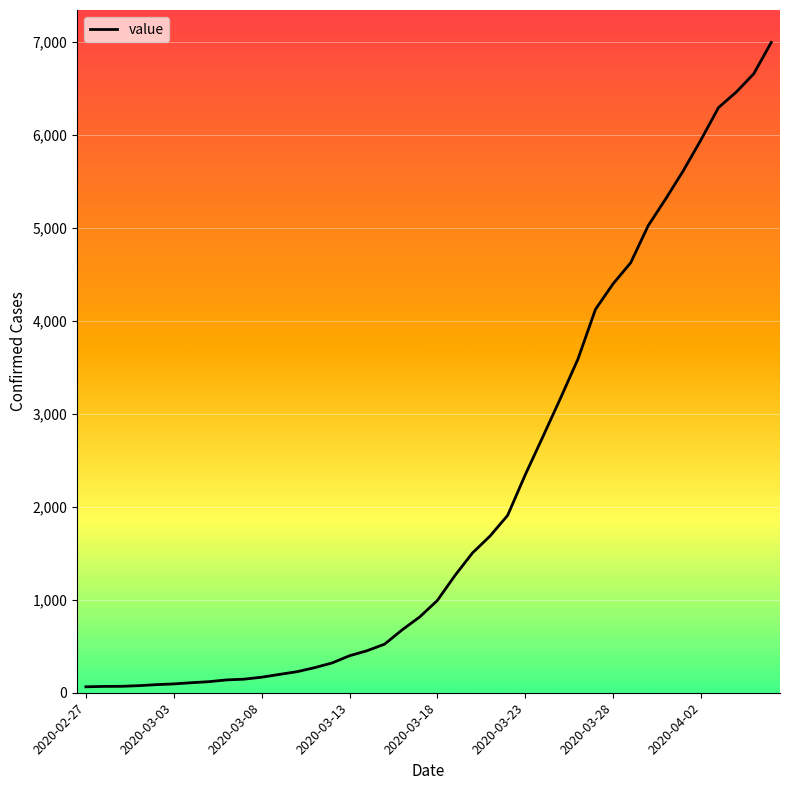

What is the maximum value shown in the chart?

6995